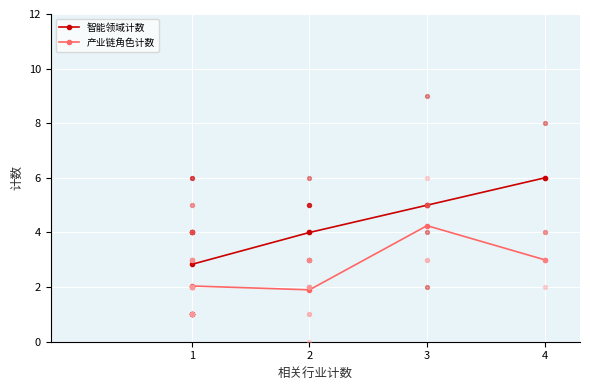

Is the value of 产业链角色计数 at 2 greater than the value of 智能领域计数 at 1?

No